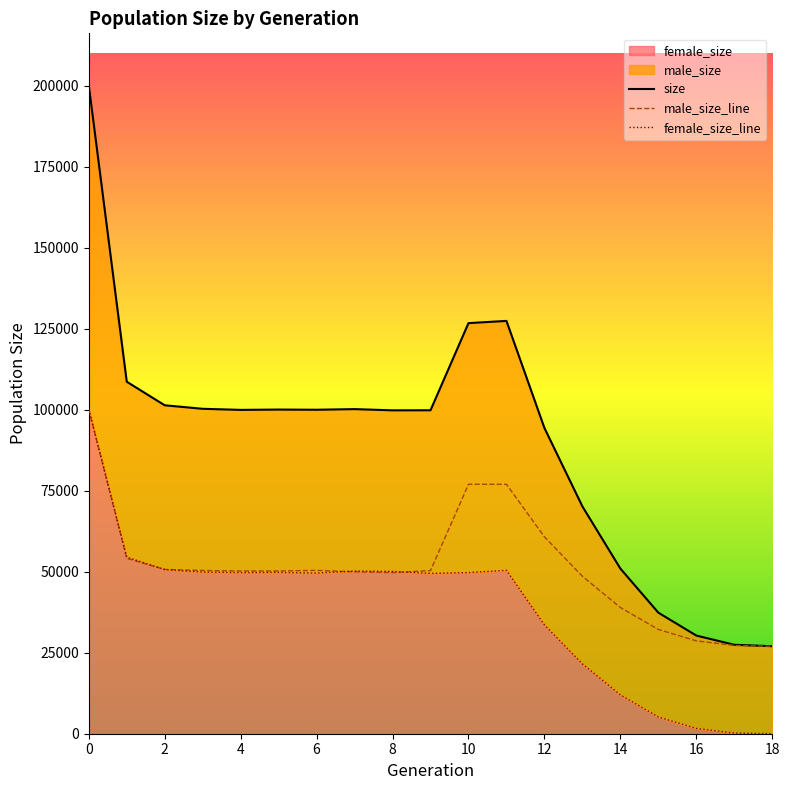

What is the label of the 12th point from the left?

11